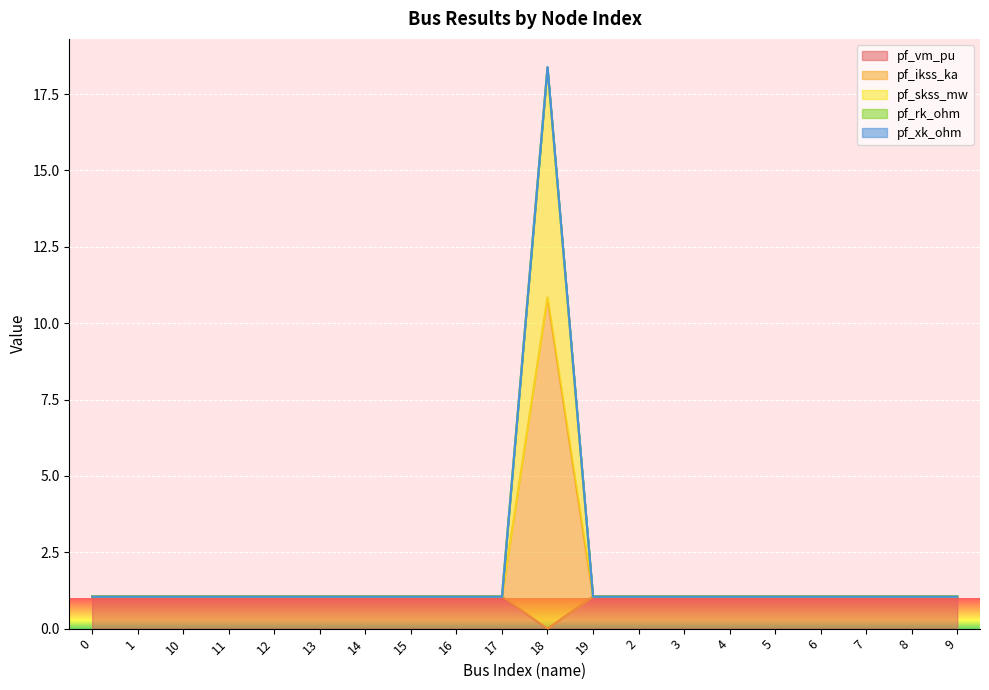

Which label corresponds to the smallest value in the chart?

18